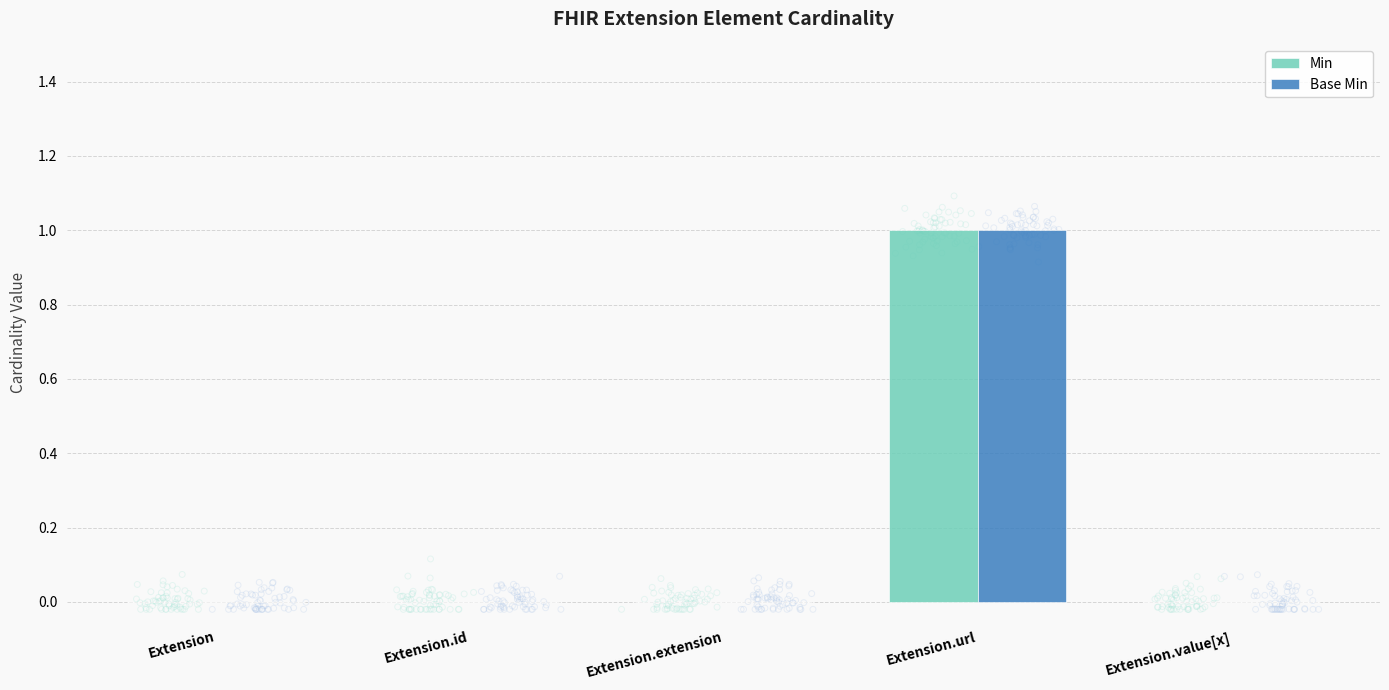

What are all the series names shown in the legend?

Min, Base Min